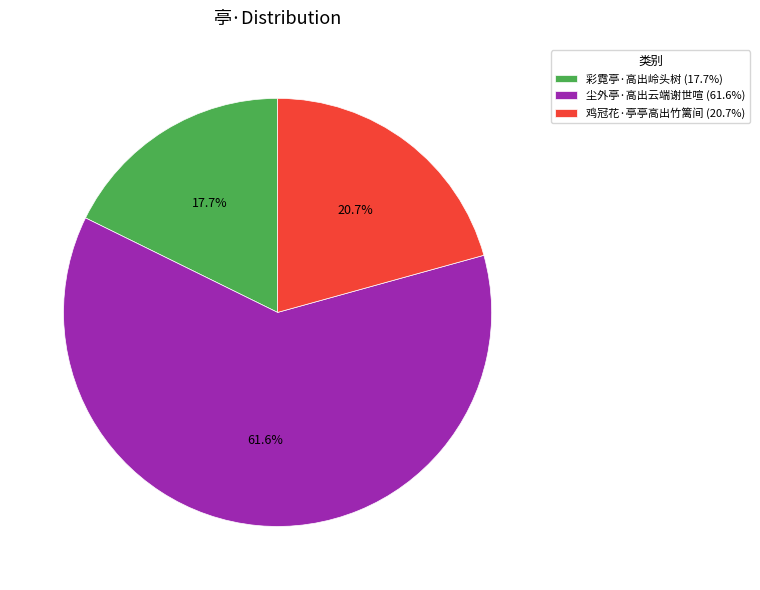

Count the number of slices in the pie.

3